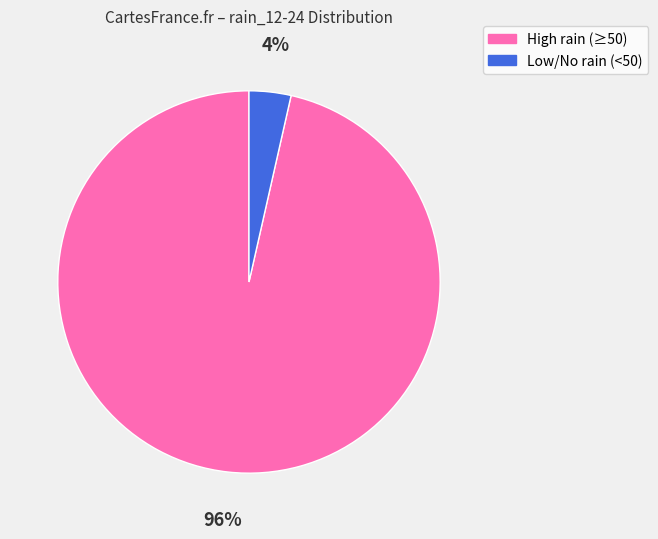

To the nearest percent, what is the average slice percentage?

50%